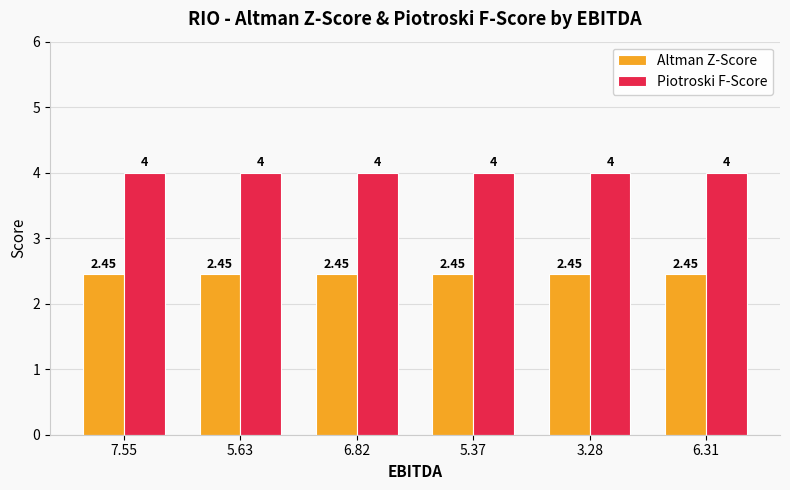

Is the value of Piotroski F-Score at 5.63 greater than the value of Altman Z-Score at 3.28?

Yes